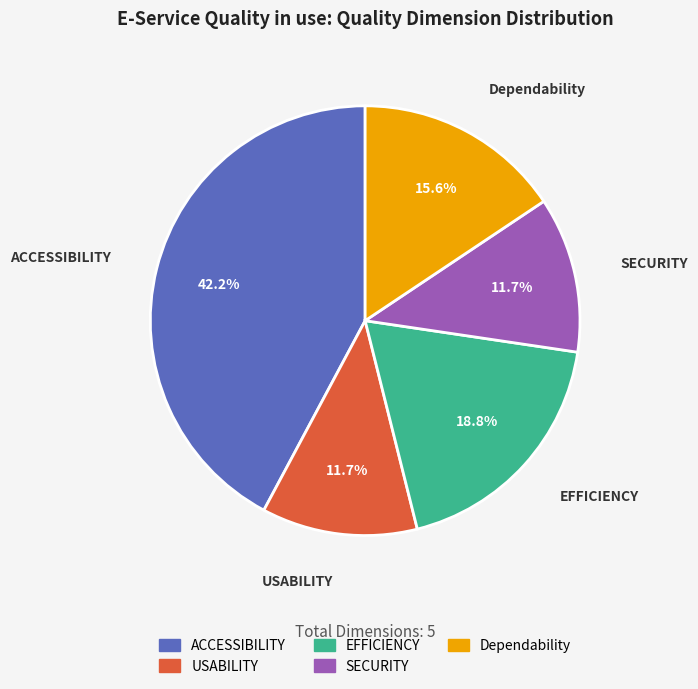

What percentage is the USABILITY slice, to the nearest percent?

12%